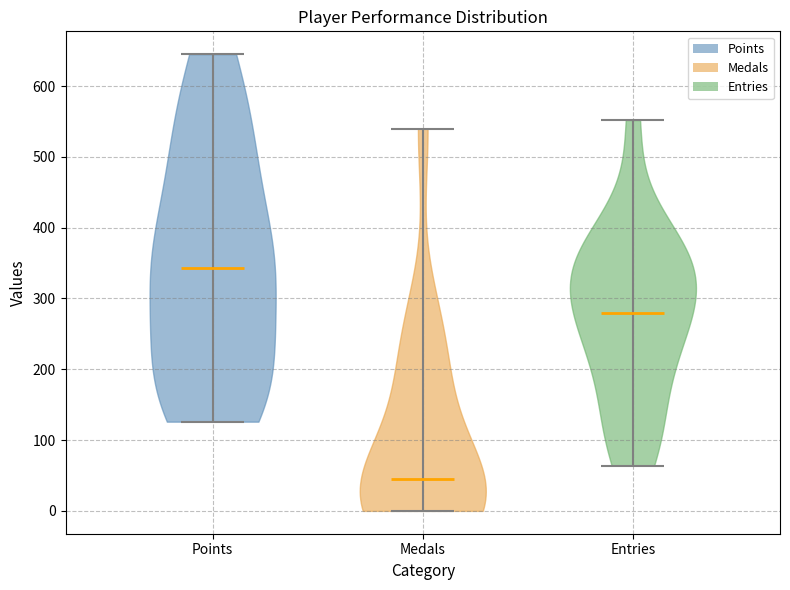

Reading left to right, read every violin against the y-axis: where its median line is, and the lowest and highest points it reaches. The values are not printed on the chart, so give them approximately, as read against the axis.

Points: median line 340, lowest point 130, highest point 650
Medals: median line 50, lowest point 0, highest point 540
Entries: median line 280, lowest point 60, highest point 550